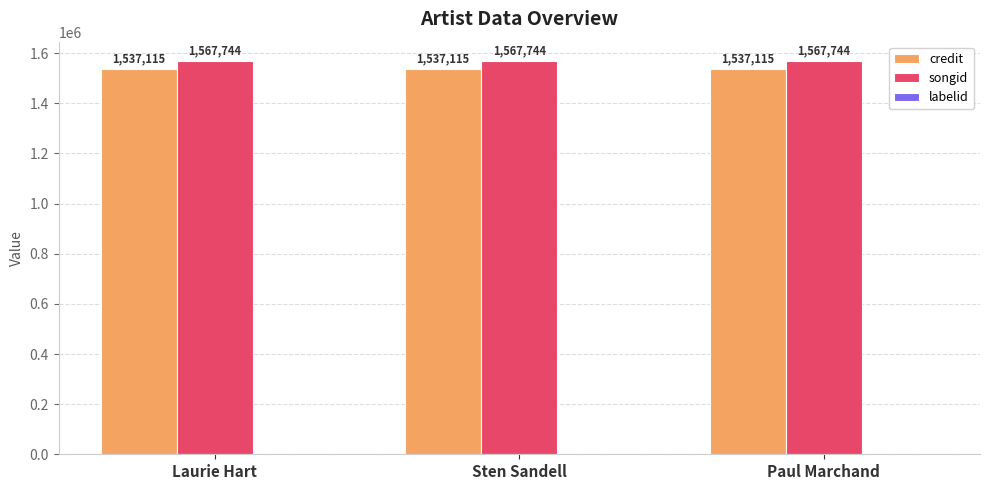

True or false: credit has a value of 1537115 at Paul Marchand.

True